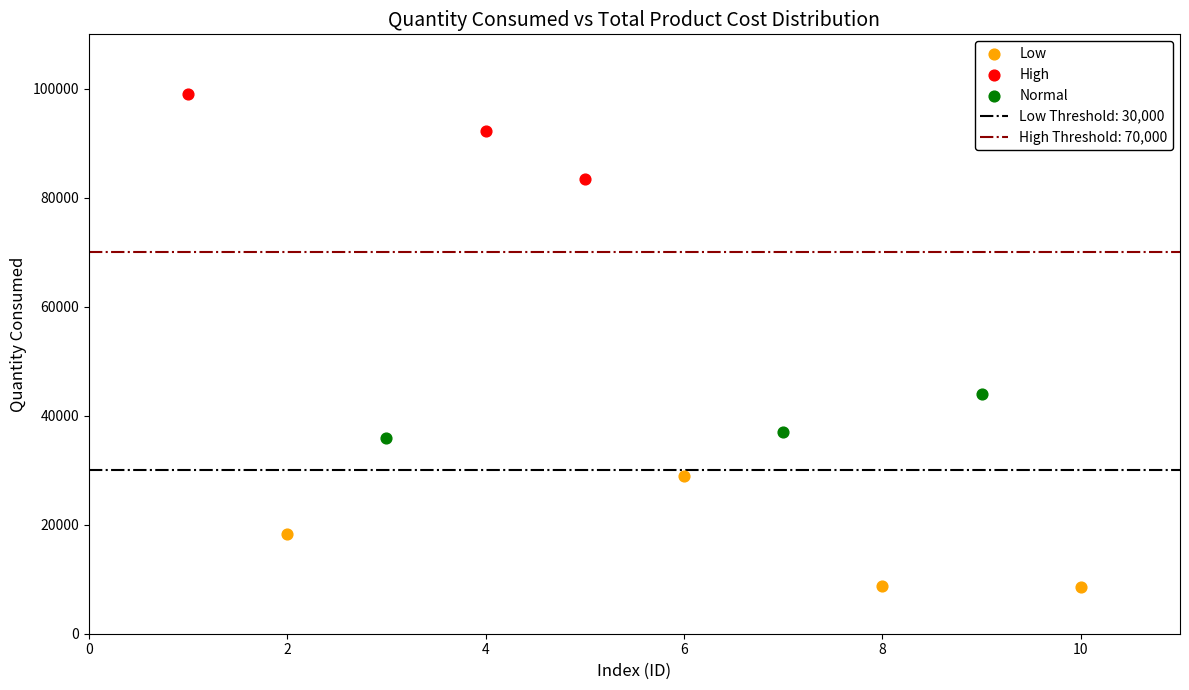

Which series contains the lowest Y value?

Low